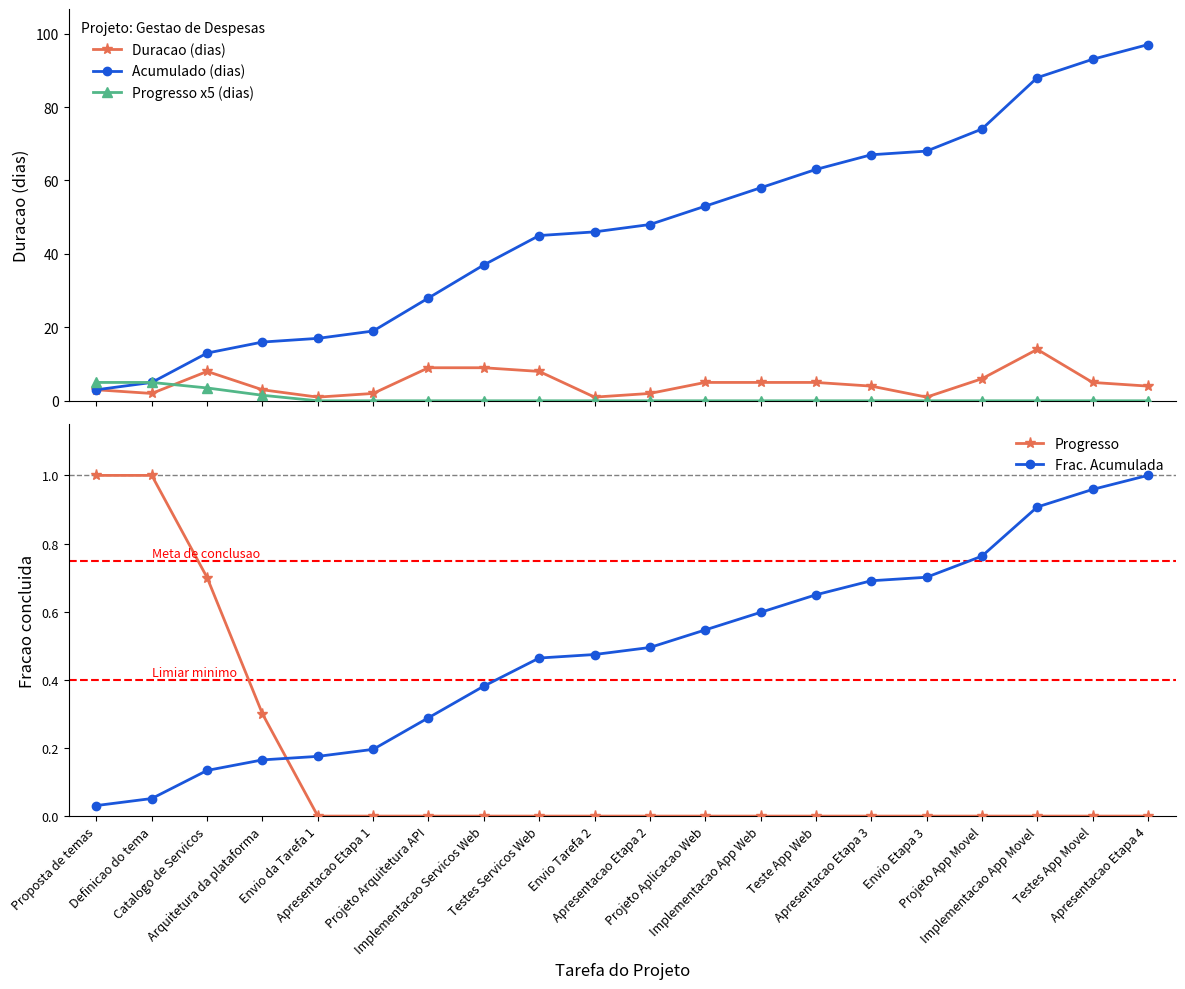

What is the difference between the maximum and minimum values in the Frac. Acumulada series?

1.0